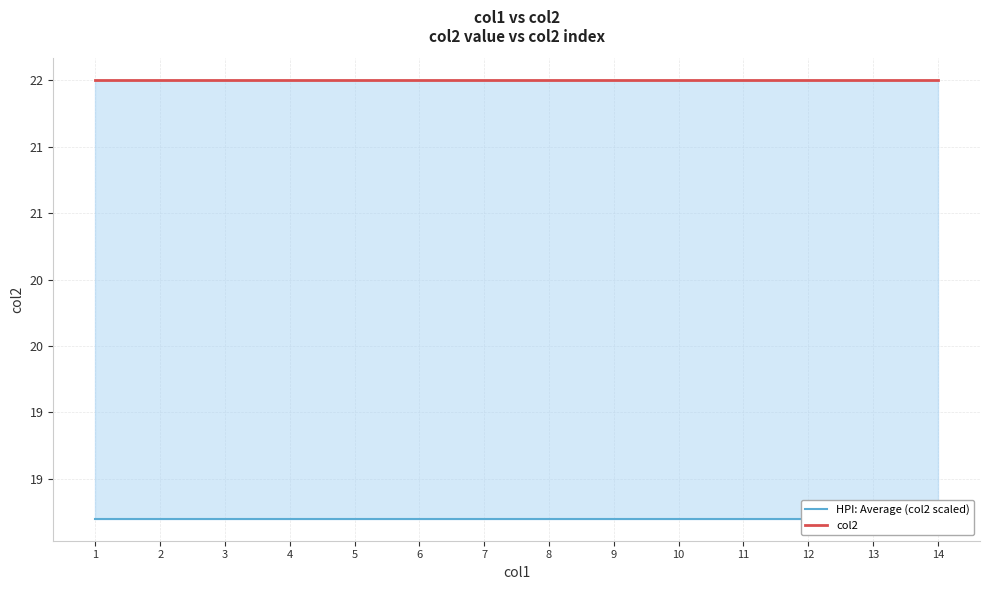

At which category is the sum across all series the highest?

1